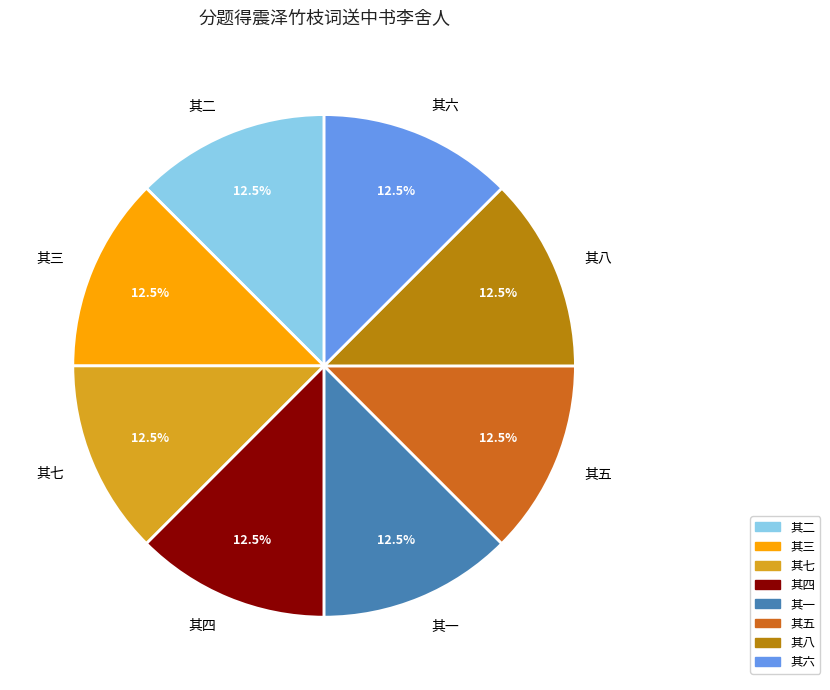

What is the ratio of the value at 其八 to the value at 其三?

1.0